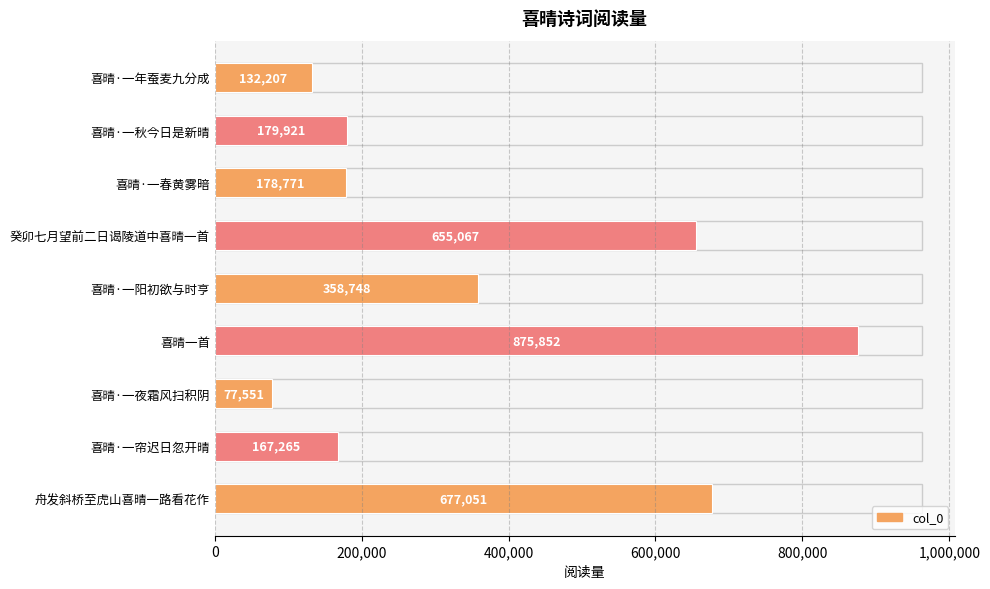

Are the bars horizontal?

Yes